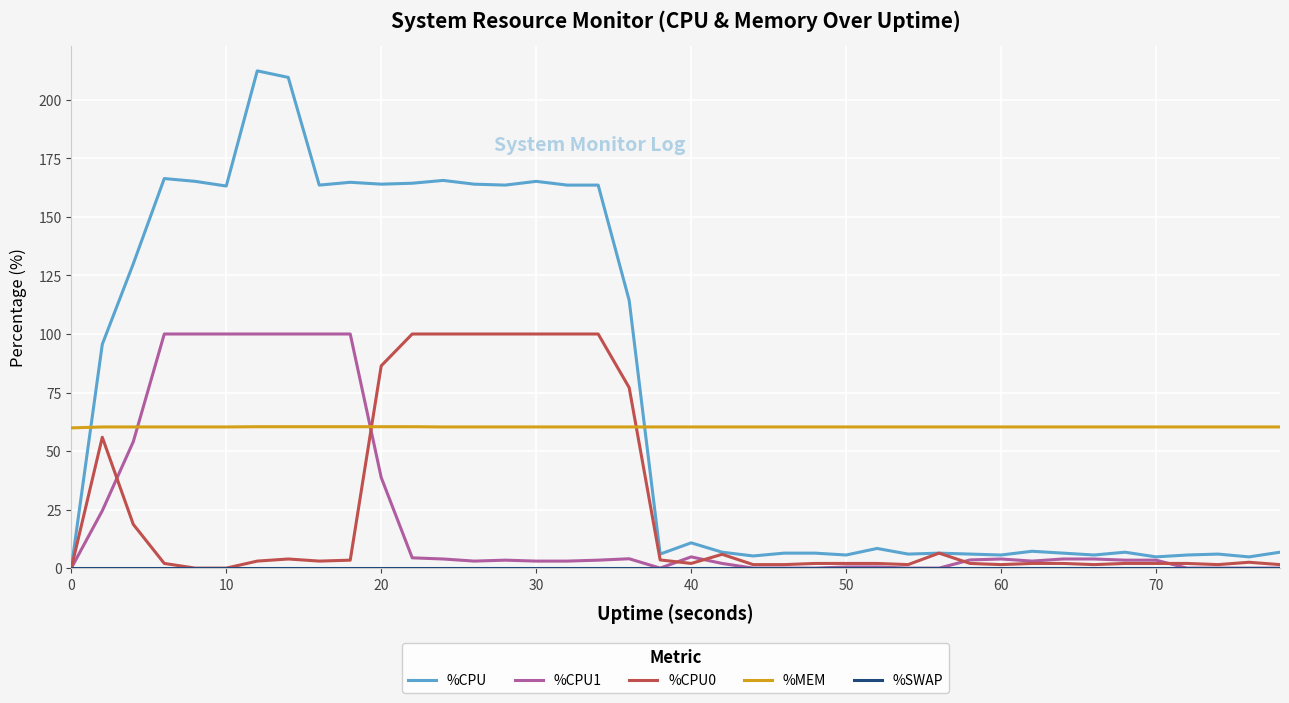

Is this an area chart (filled region under the line)?

No